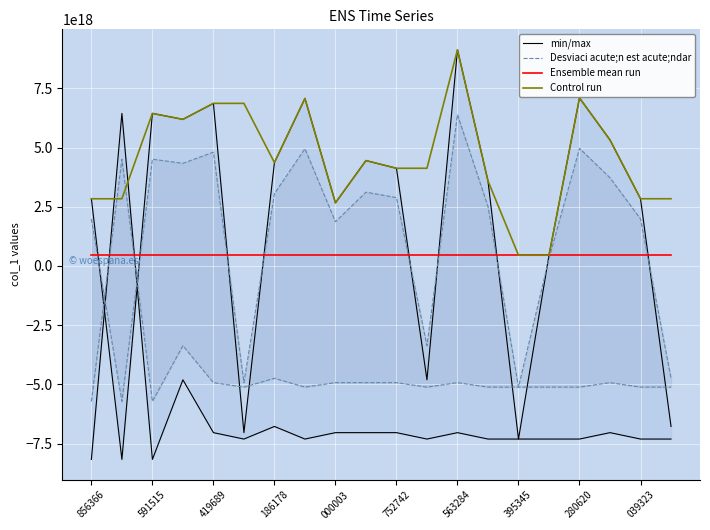

True or false: Control run and Desviaci acute;n est acute;ndar intersect in this chart.

False